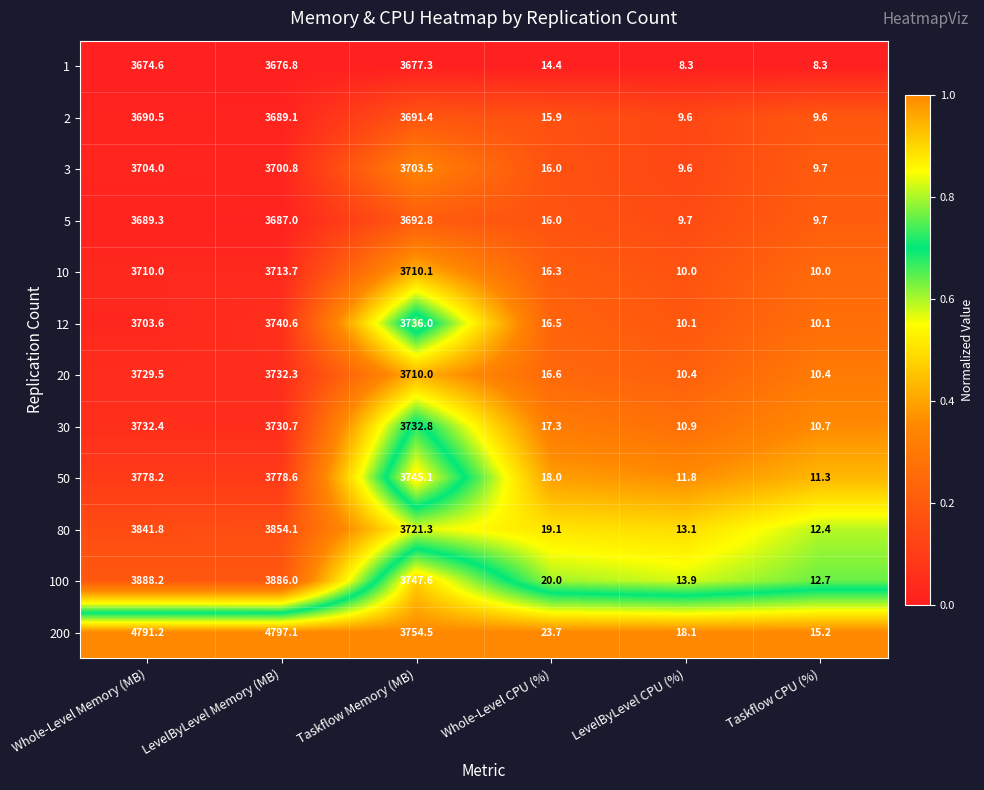

Is it true that 20 equals 7.1 at LevelByLevel CPU (%)?

False